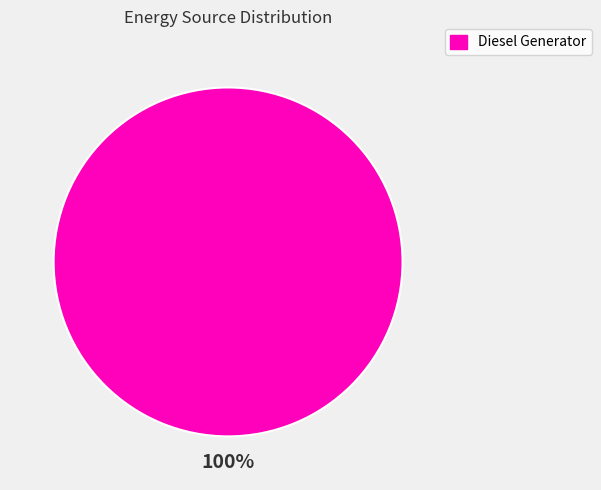

Does any single category account for the majority?

Yes